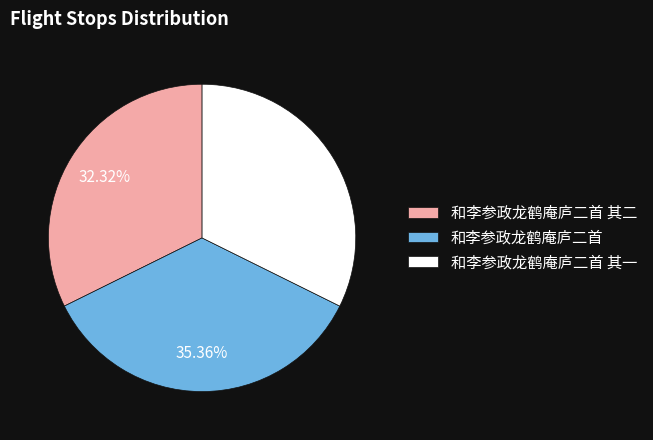

Which slice is the largest?

和李参政龙鹤庵庐二首